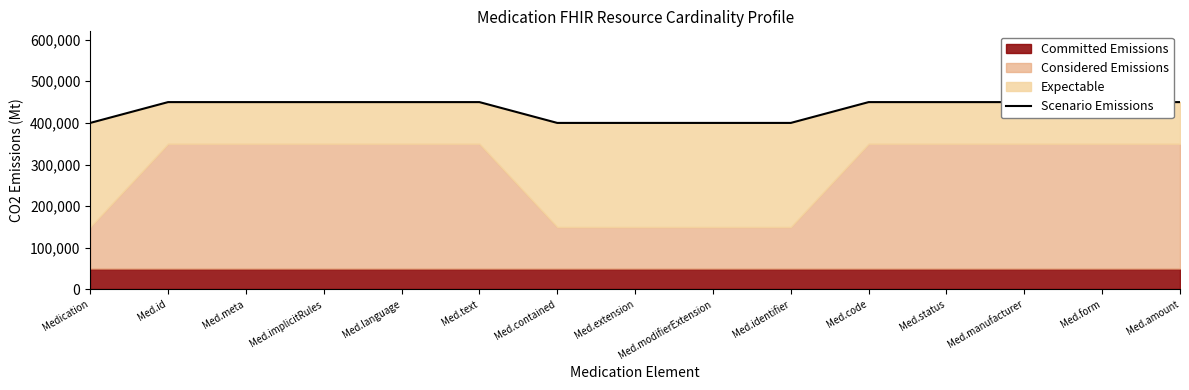

Reading left to right, transcribe all the data shown in this chart.

400000	450000	450000	450000	450000	450000	400000	400000	400000	400000	450000	450000	450000	450000	450000